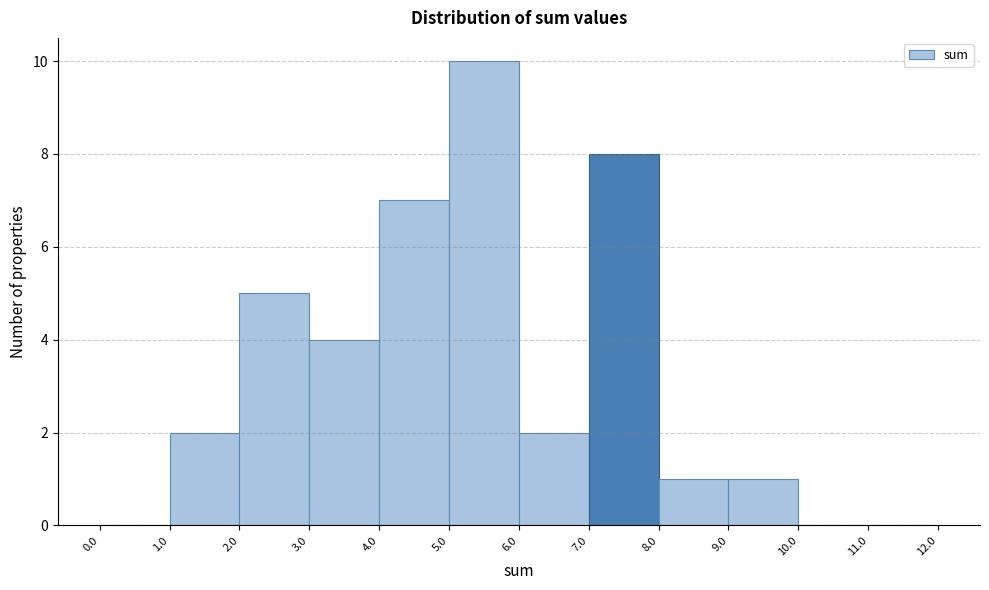

Reading left to right, list every bar in this chart as the range it spans on the x-axis followed by its height. The values are not printed on the chart, so give them approximately, as read against the axis.

0.0 to 1.0: 0
1.0 to 2.0: 2
2.0 to 3.0: 5
3.0 to 4.0: 4
4.0 to 5.0: 7
5.0 to 6.0: 10
6.0 to 7.0: 2
7.0 to 8.0: 8
8.0 to 9.0: 1
9.0 to 10.0: 1
10.0 to 11.0: 0
11.0 to 12.0: 0